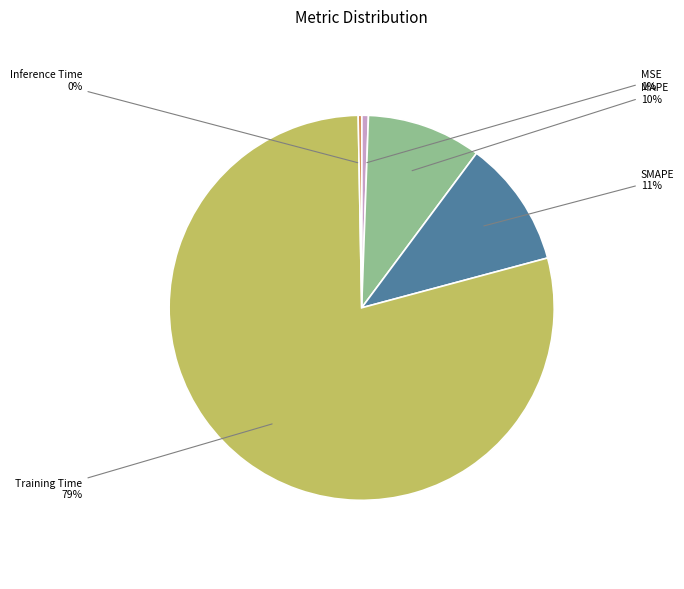

Does any single category account for the majority?

Yes